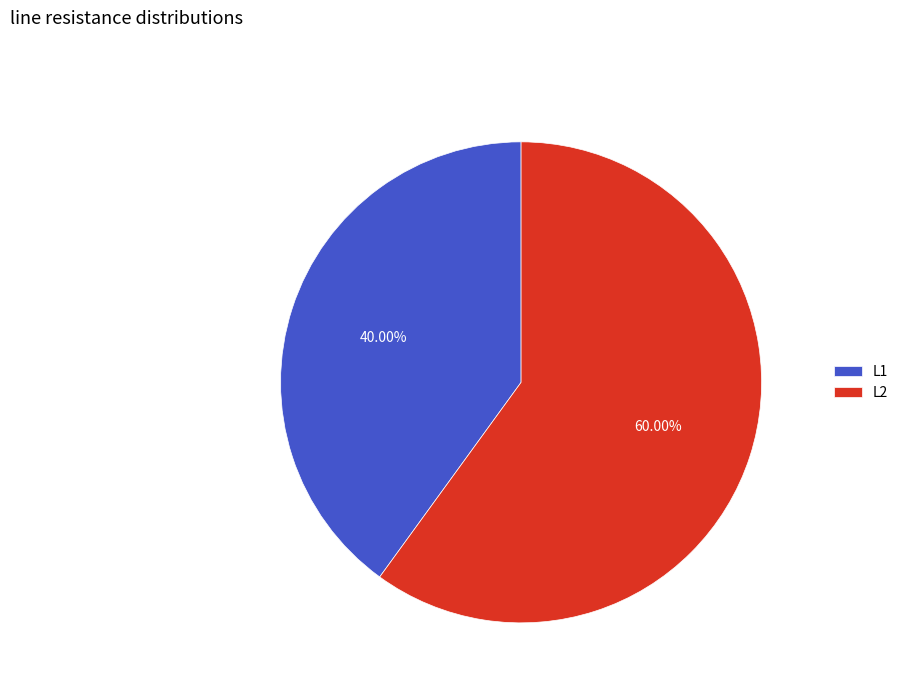

Between L2 and L1, which is larger?

L2